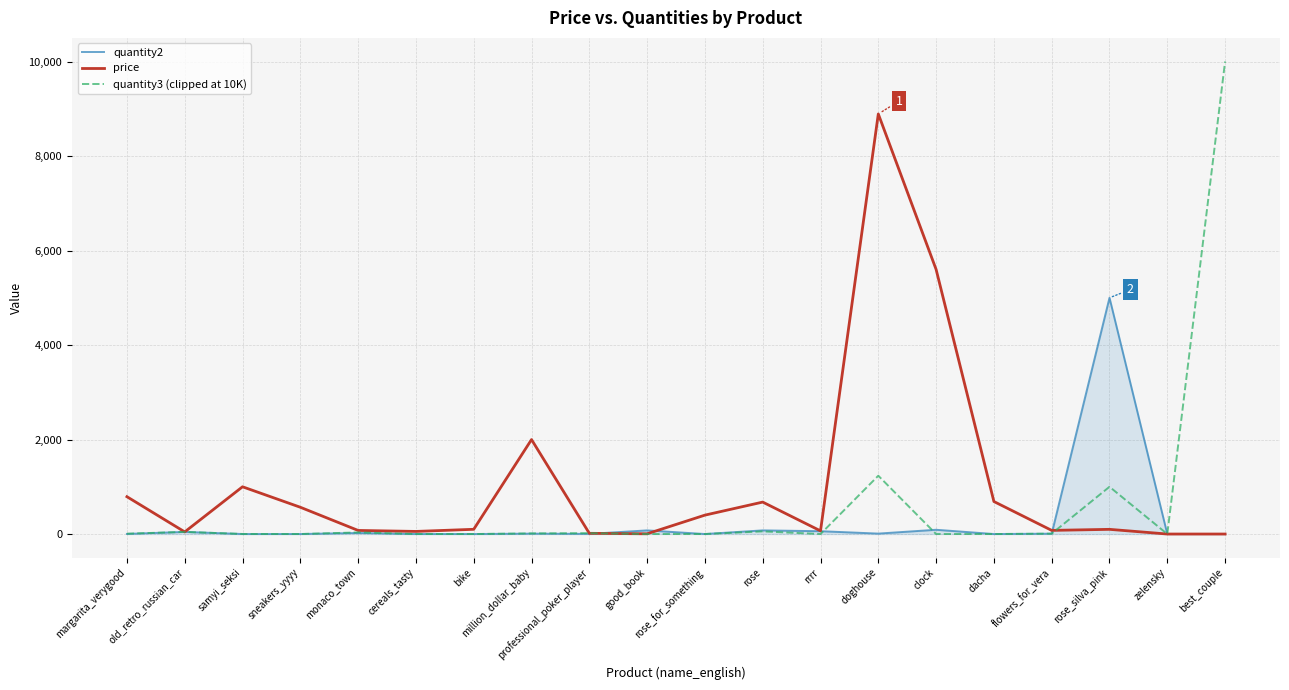

At which label is price closest to 4445?

clock